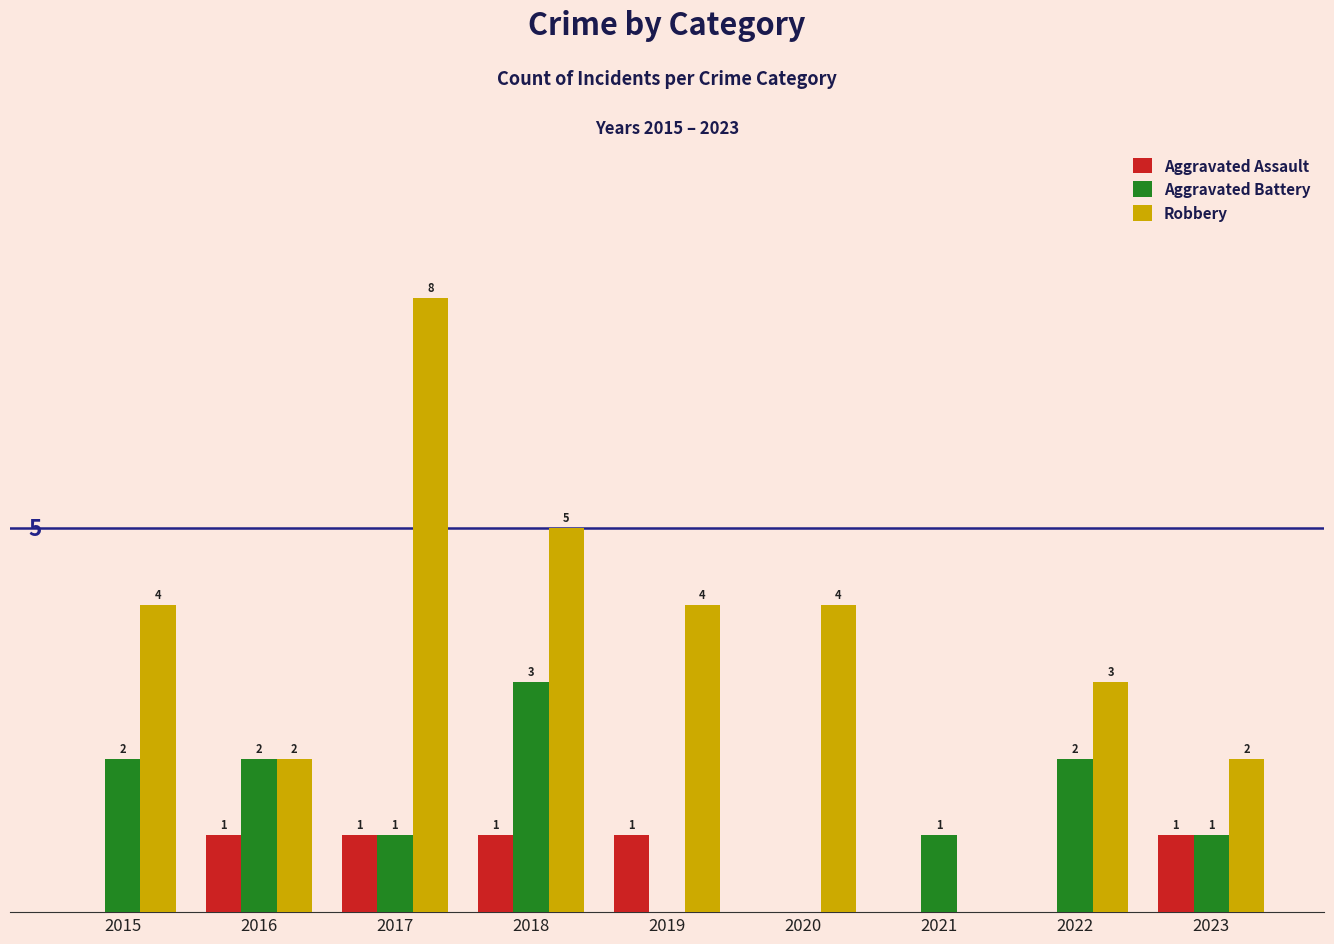

Which series has the largest total across all categories?

Robbery